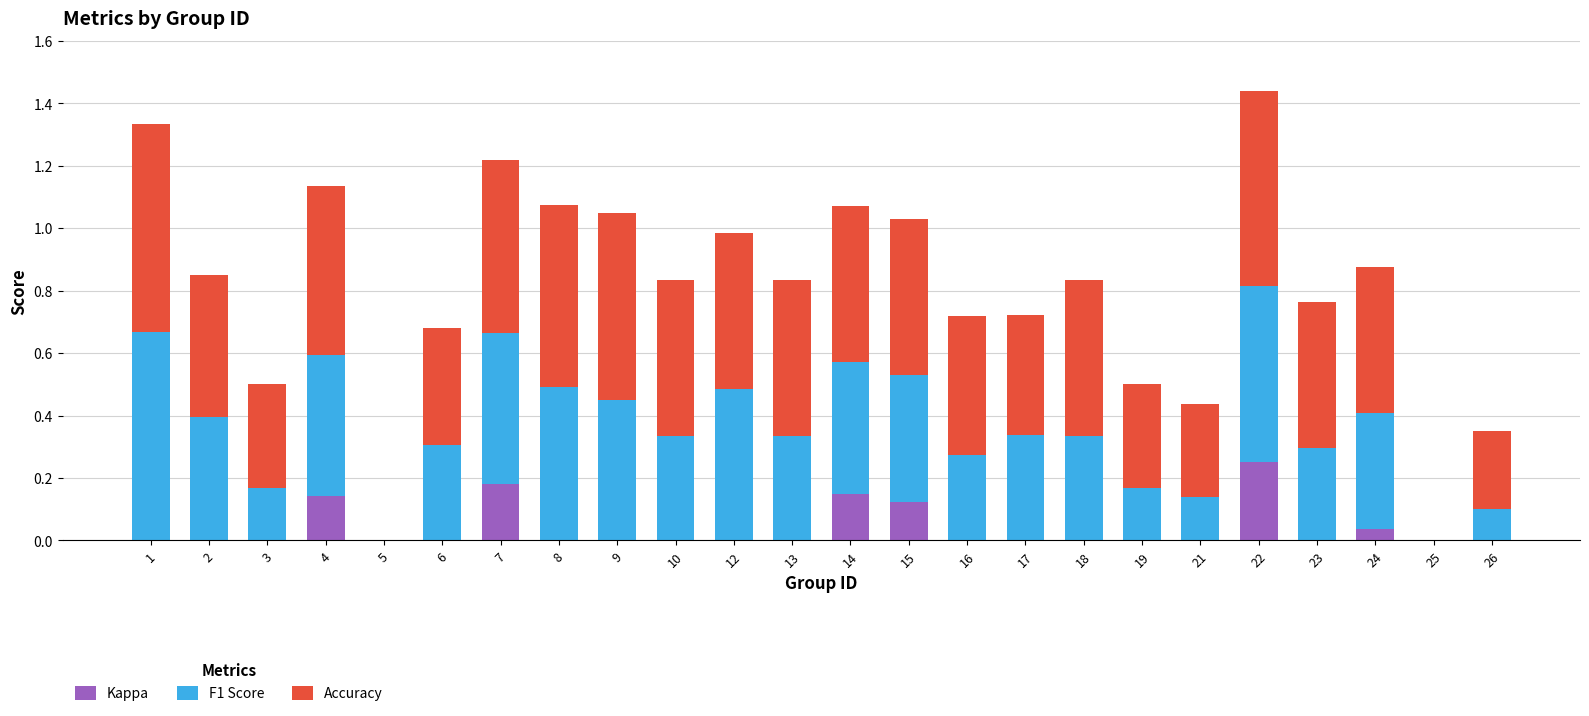

True or false: Kappa has a value of 0.1 at 13.

False